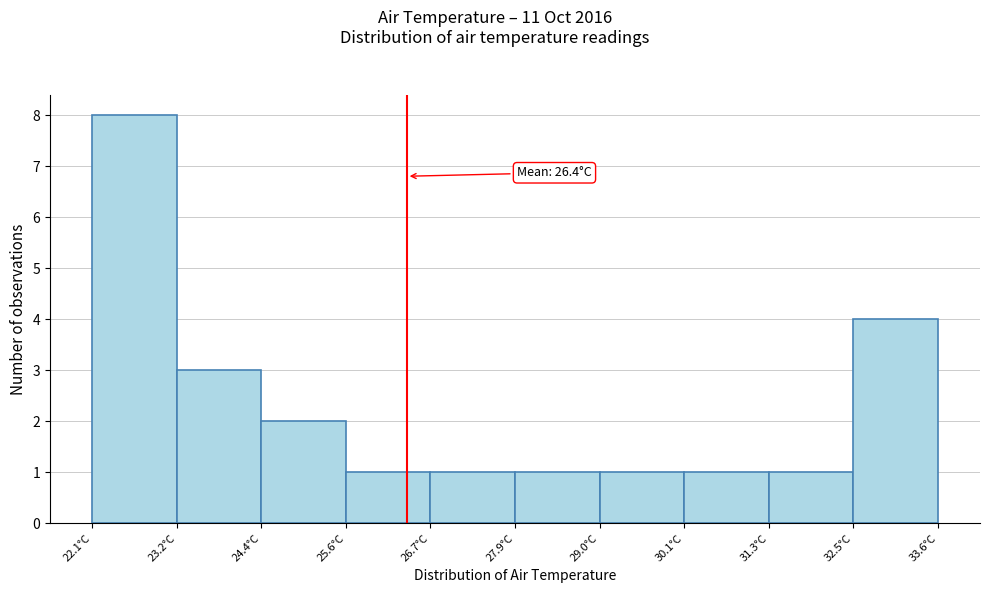

Which range on the x-axis has the tallest bar?

22.10 to 23.25